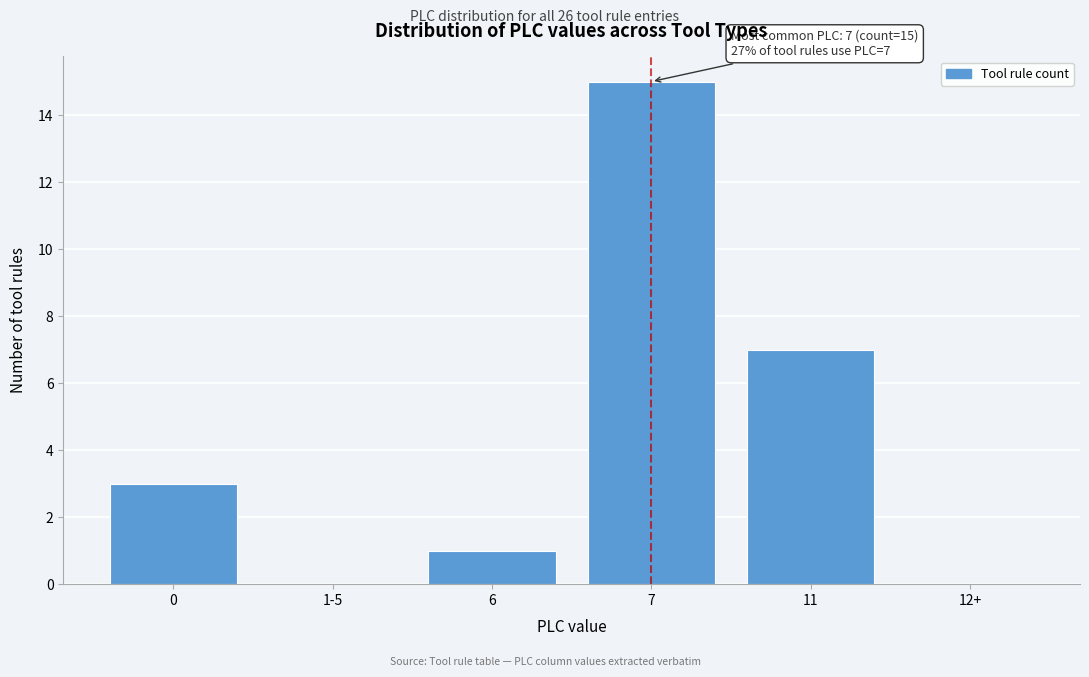

Reading left to right, what are all the values shown in this chart?

0=3	1-5=0	6=1	7=15	11=7	12+=0